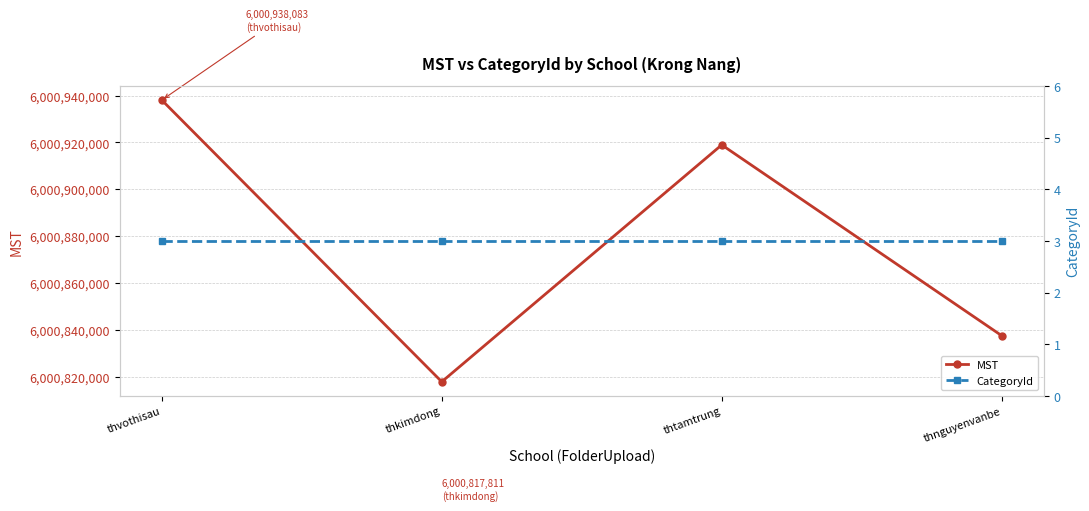

What is the label of the 4th point from the left?

thnguyenvanbe